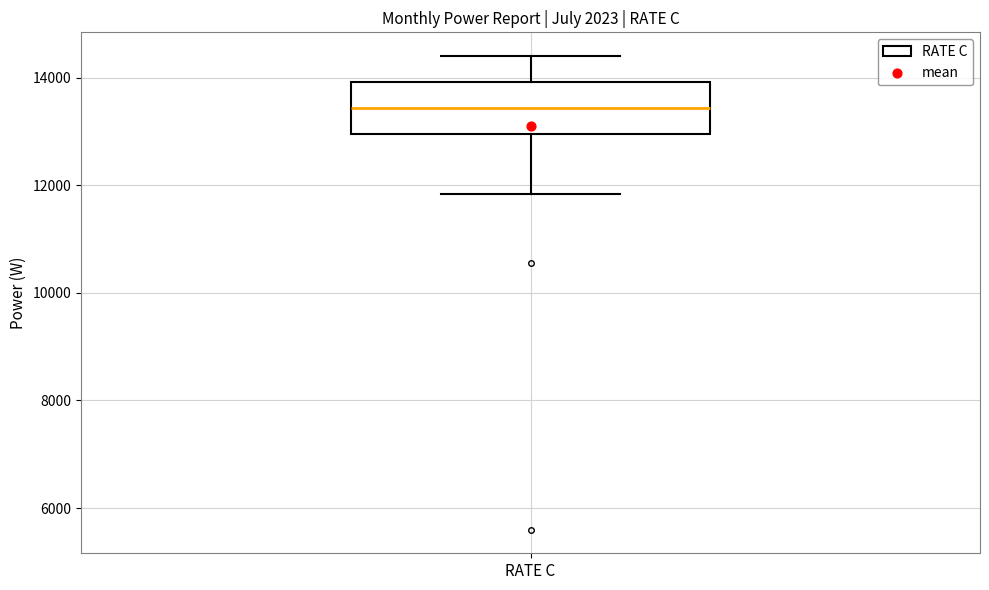

Transcribe this box plot: give where the median line is, the range the box spans, and where the two whiskers end, as read against the y-axis. The values are not printed on the chart, so give them approximately, as read against the axis.

median 13400, box 13000 to 14000, whiskers 11800 to 14400